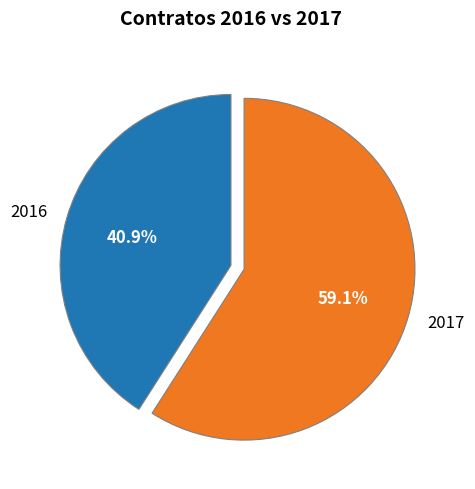

Is the sum of 2017 and 2016 greater than half?

Yes